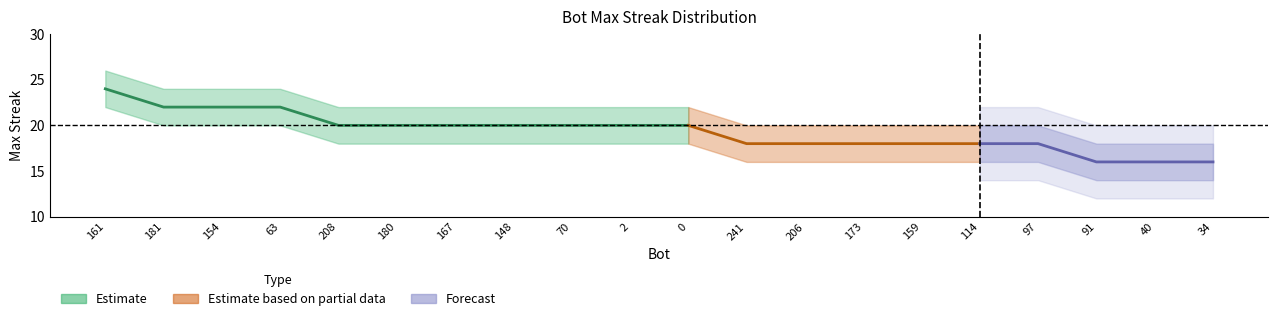

What is the label of the 16th point from the right?

208